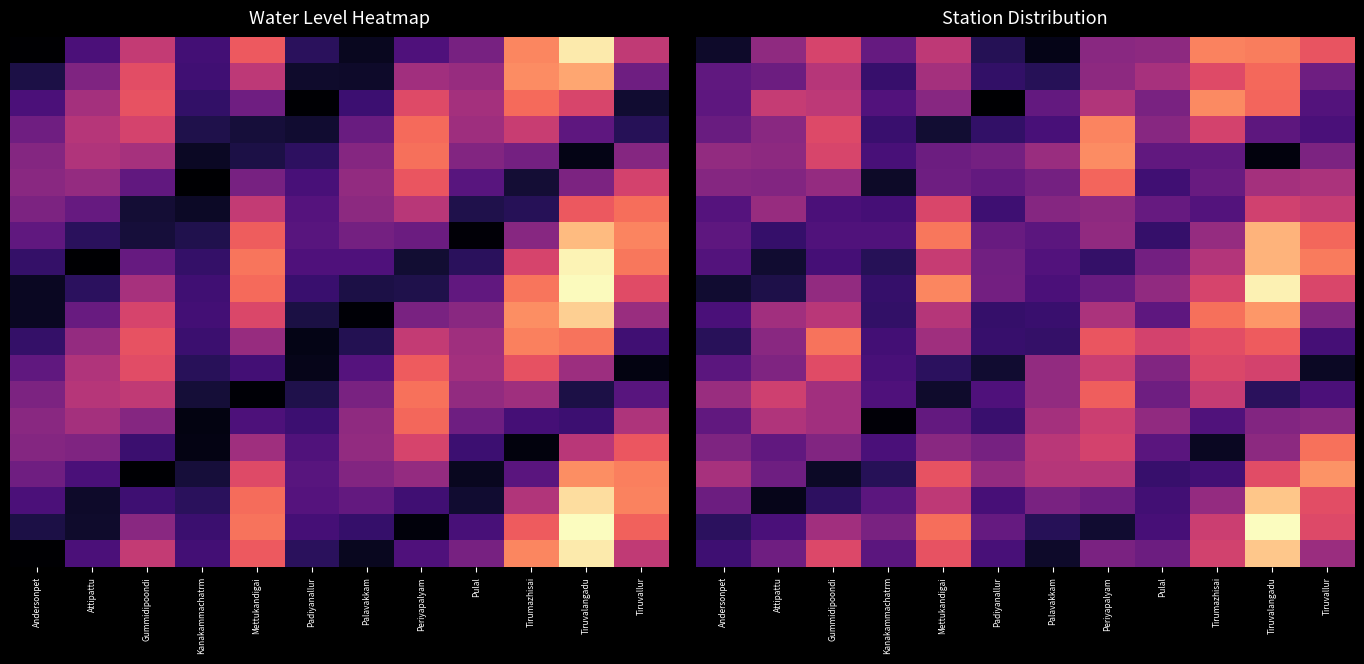

Which label corresponds to the largest value in the chart?

Tiruvalangadu